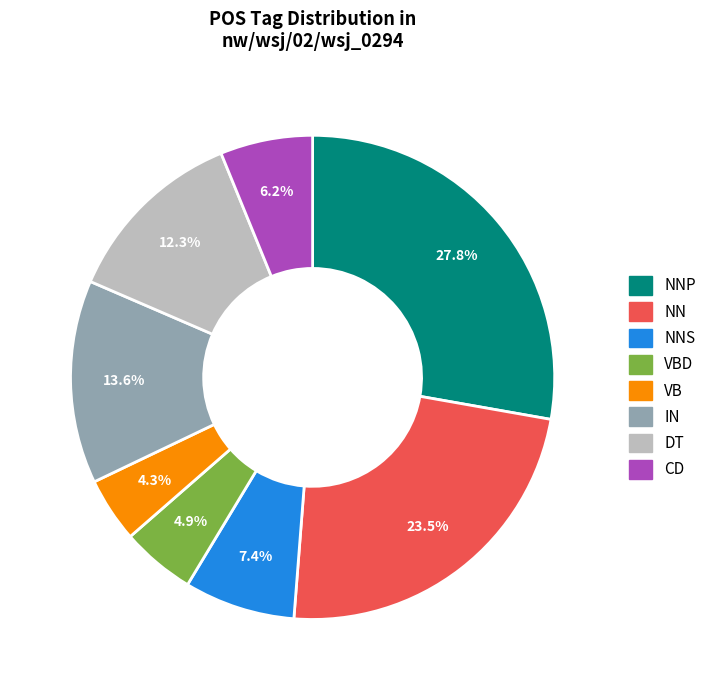

Does any single category account for the majority?

No